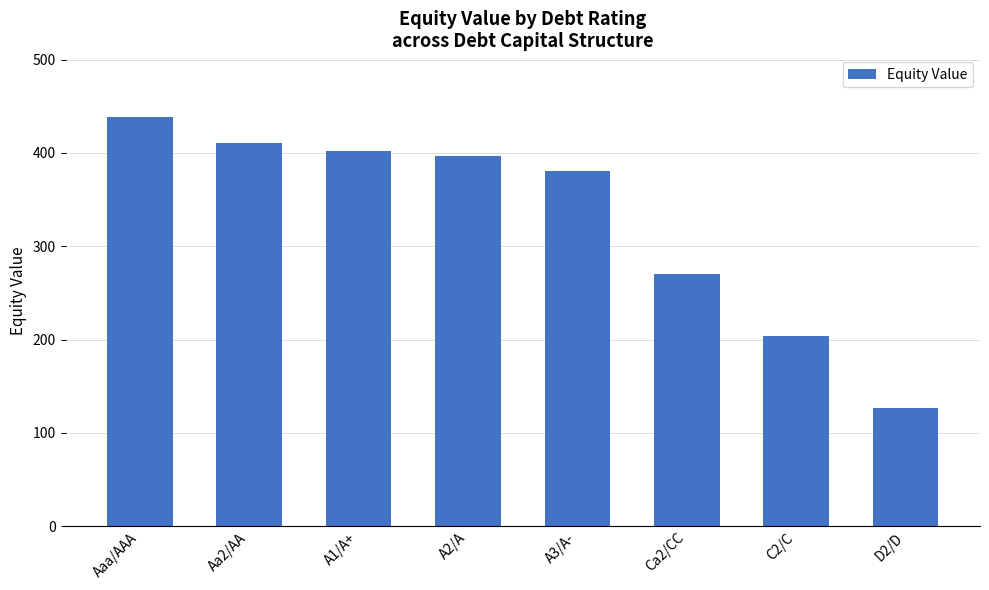

List the labels in order of value, largest first.

Aaa/AAA, Aa2/AA, A1/A+, A2/A, A3/A-, Ca2/CC, C2/C, D2/D